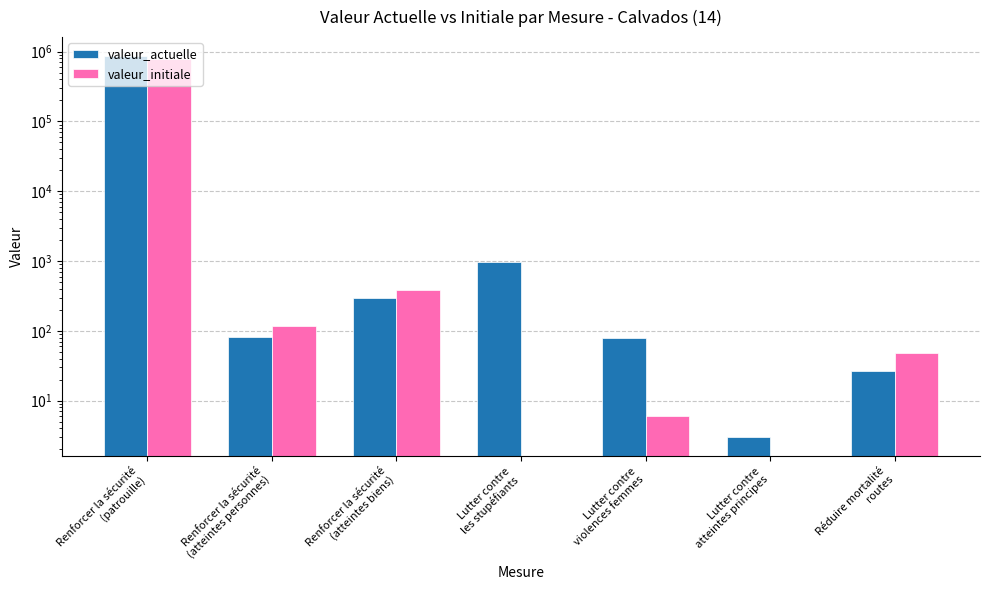

Reading left to right, extract all data points from this chart.

valeur_actuelle: Renforcer la sécurité
(patrouille)=860493	Renforcer la sécurité
(atteintes personnes)=81	Renforcer la sécurité
(atteintes biens)=300	Lutter contre
les stupéfiants=969	Lutter contre
violences femmes=80	Lutter contre
atteintes principes=3	Réduire mortalité
routes=27
valeur_initiale: Renforcer la sécurité
(patrouille)=792290	Renforcer la sécurité
(atteintes personnes)=117	Renforcer la sécurité
(atteintes biens)=385	Lutter contre
les stupéfiants=0	Lutter contre
violences femmes=6	Lutter contre
atteintes principes=0	Réduire mortalité
routes=48